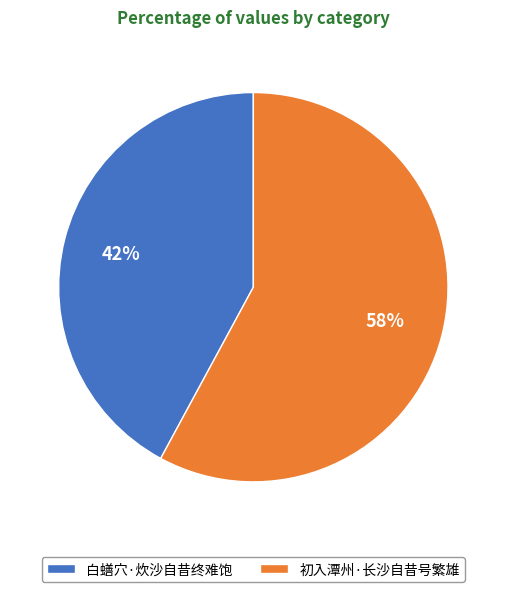

Approximately how many times larger is the value at 初入潭州·长沙自昔号繁雄 compared to 白蟮穴·炊沙自昔终难饱?

1.4